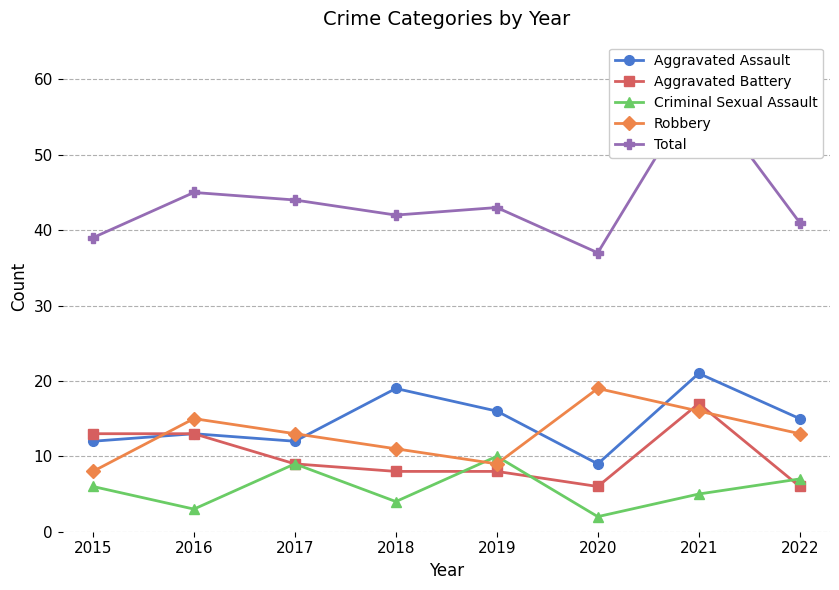

What is the spread (max minus min) of values at 2017?

35